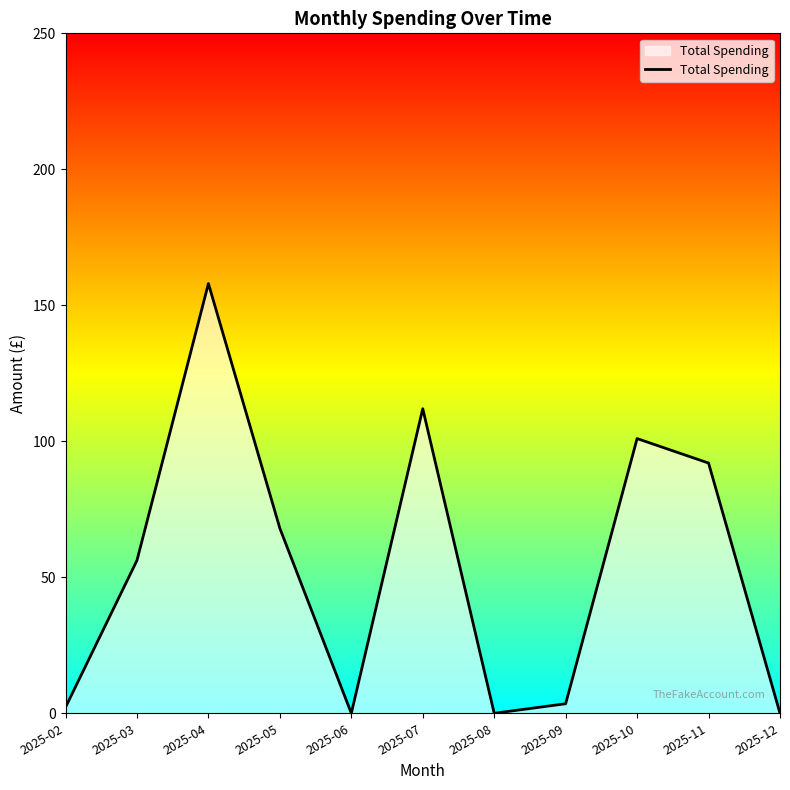

Which category has the highest value across all series?

2025-04